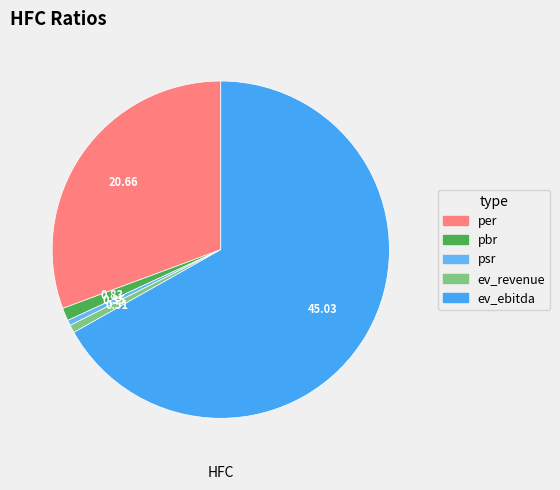

Is it true that pbr is 1% of the pie?

True